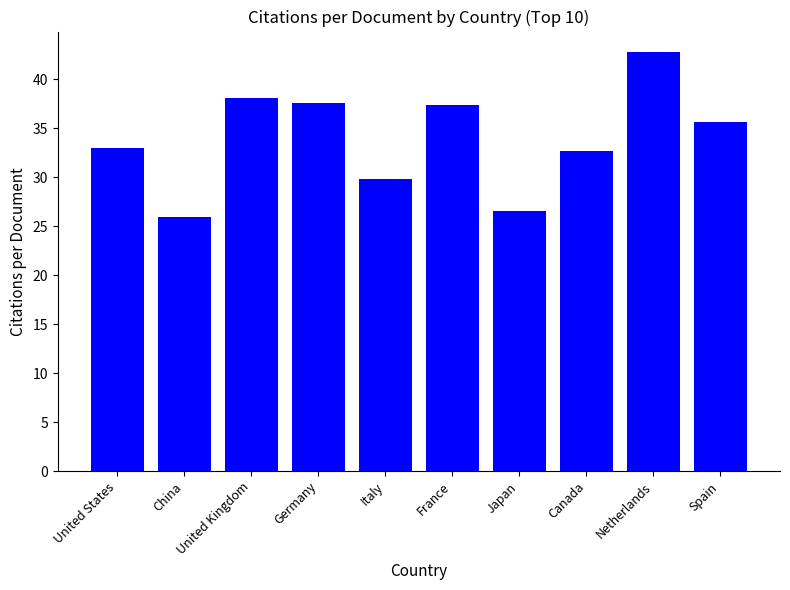

Read the value at Germany.

37.6